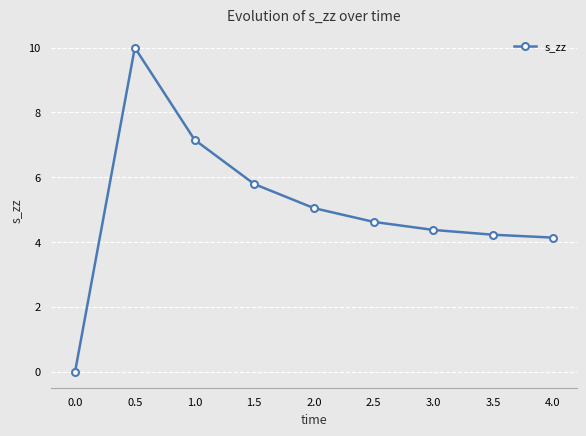

What is the sum of all values?

45.3